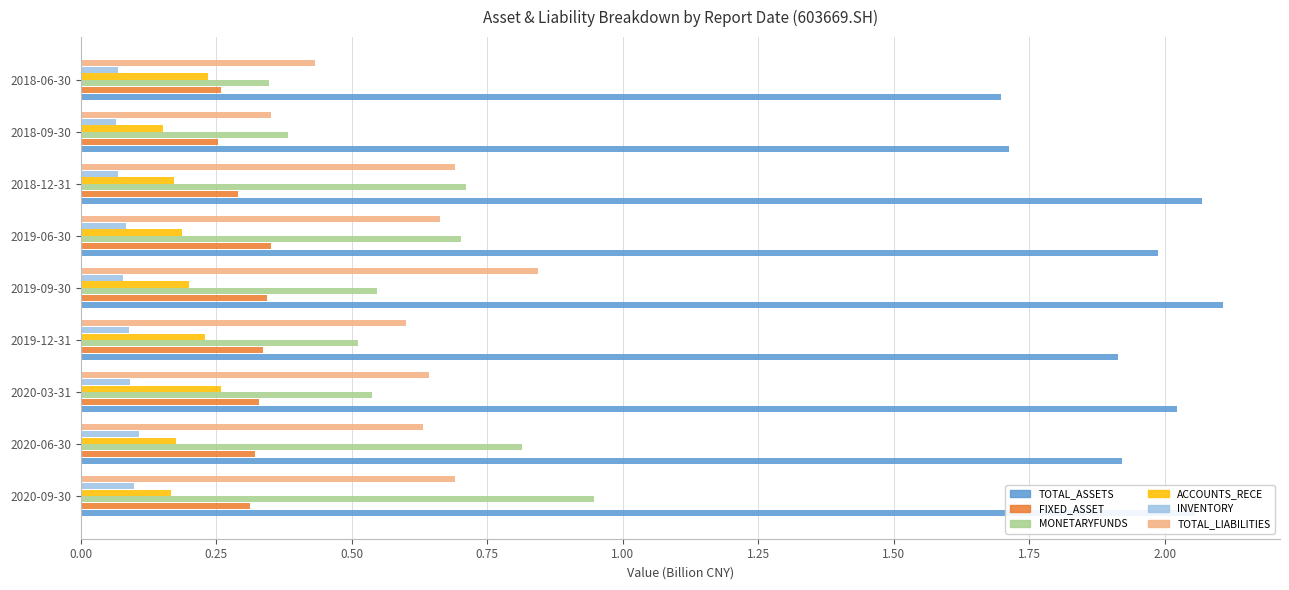

True or false: TOTAL_ASSETS has a value of 2.1 at 2020-09-30.

True